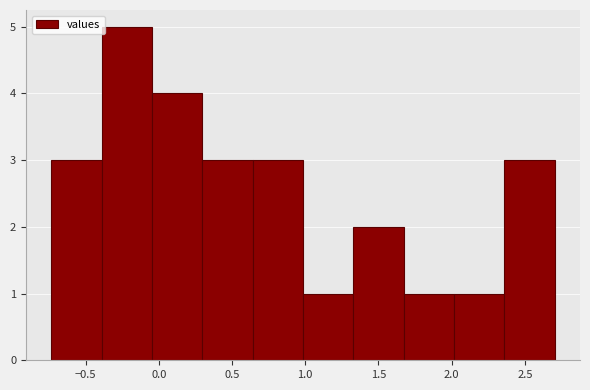

Reading left to right, transcribe this chart: for each bar, give the range it covers on the x-axis and its height. Neither the bar edges nor the heights are printed on the chart, so give them approximately, as read against the axes.

-0.75 to -0.40: 3
-0.40 to -0.05: 5
-0.05 to 0.30: 4
0.30 to 0.65: 3
0.65 to 1.00: 3
1.00 to 1.35: 1
1.35 to 1.65: 2
1.65 to 2.00: 1
2.00 to 2.35: 1
2.35 to 2.70: 3